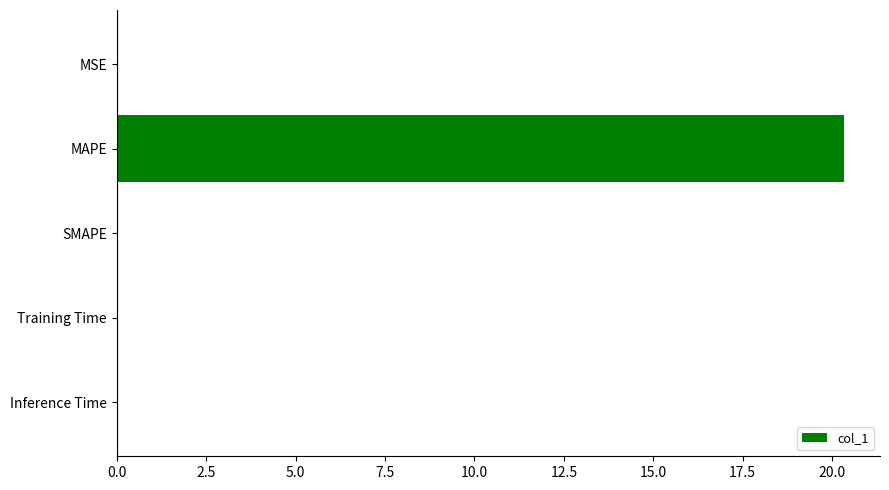

Are the bars horizontal?

Yes